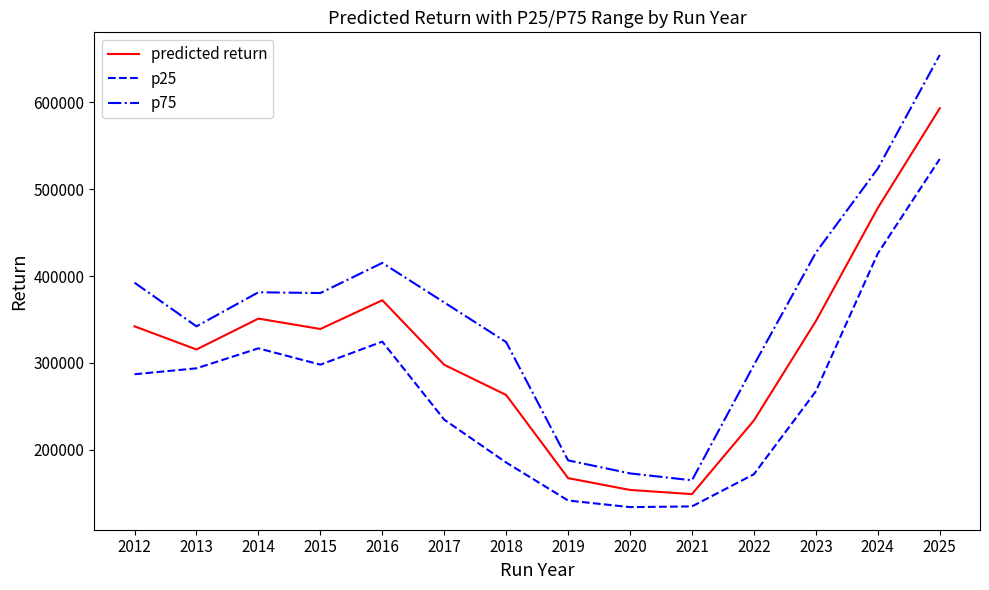

At 2014, list the series in order from smallest to largest.

p25, predicted return, p75